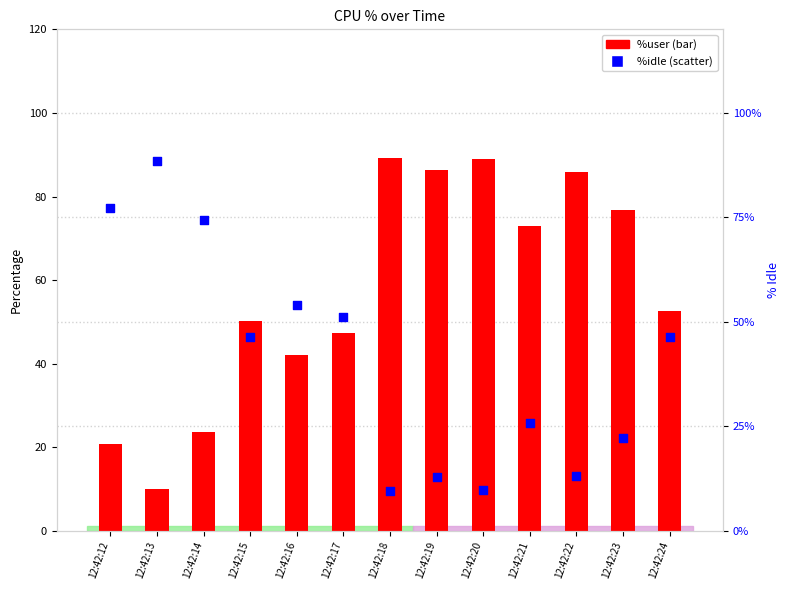

At which category is the sum across all series the highest?

12:42:19